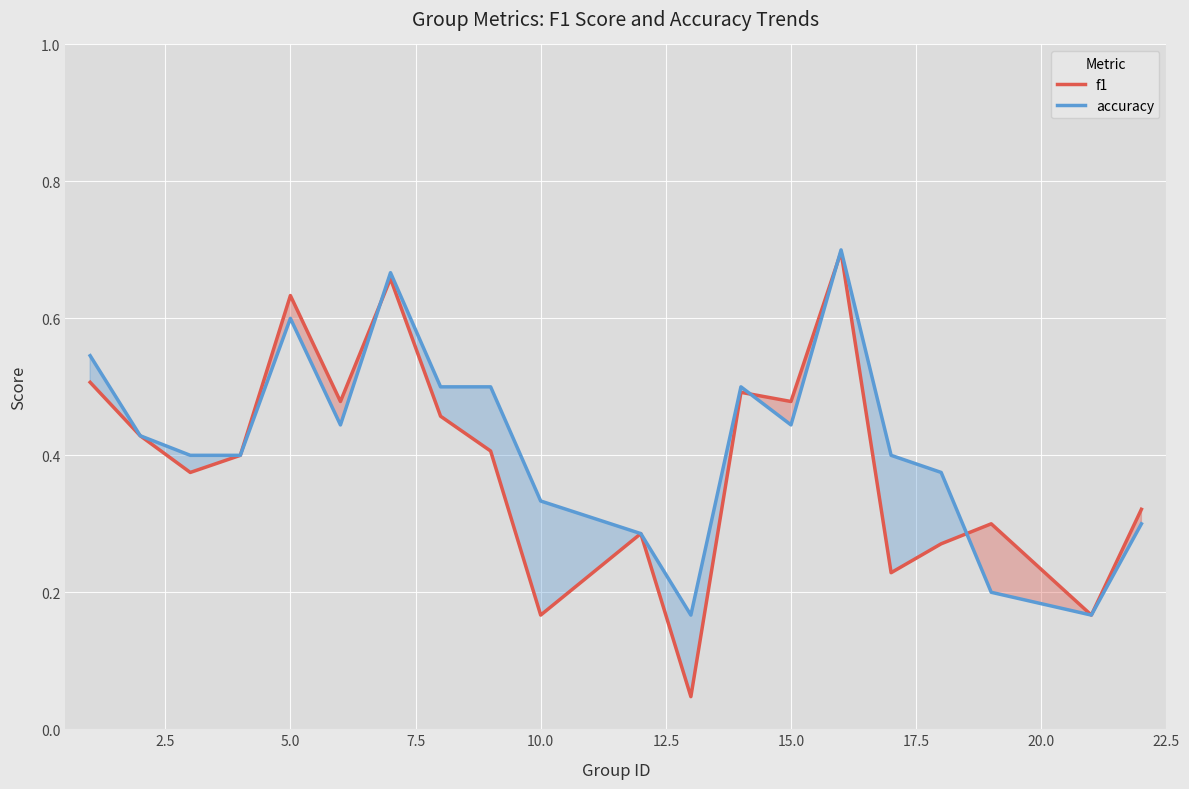

The value of f1 at 15.0 is 0.8. True or false?

False